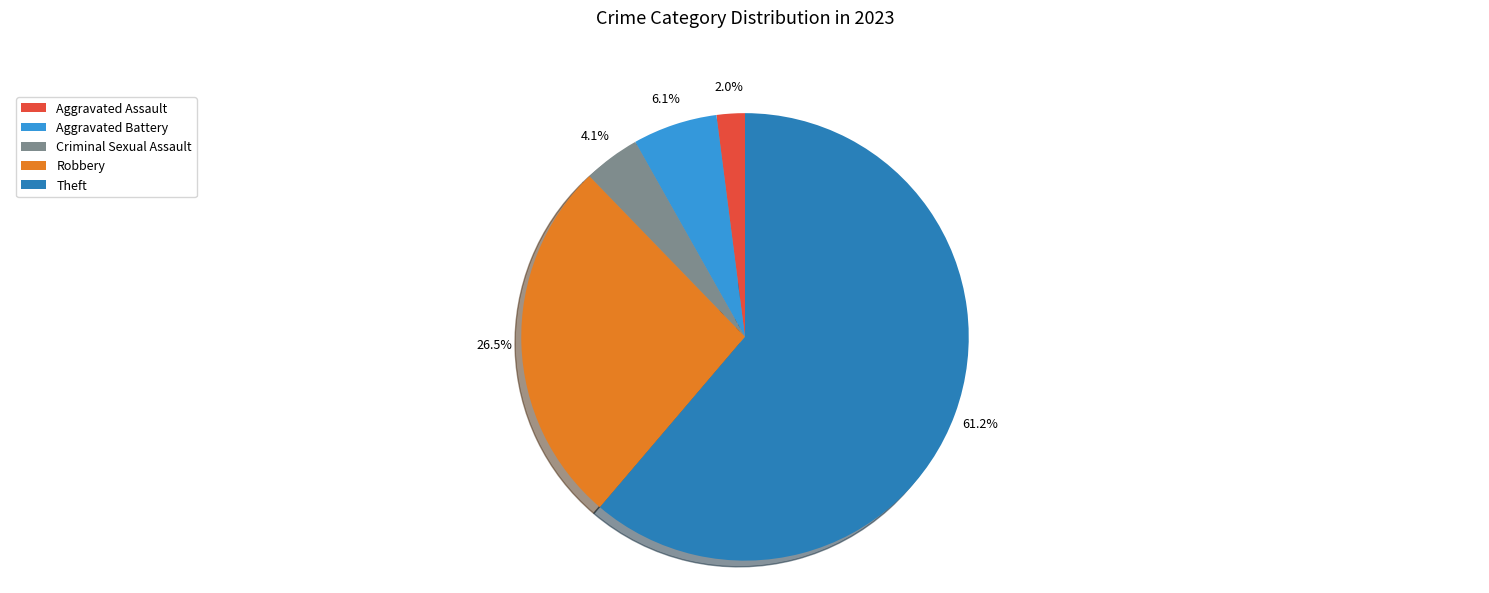

To the nearest percent, what is the difference between the largest and smallest slice percentages?

59%